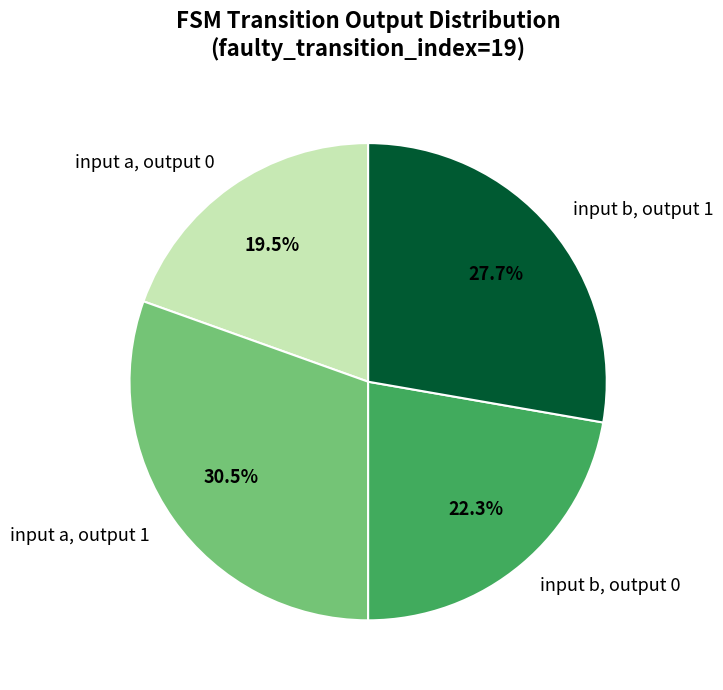

Which slice is the largest?

input a, output 1